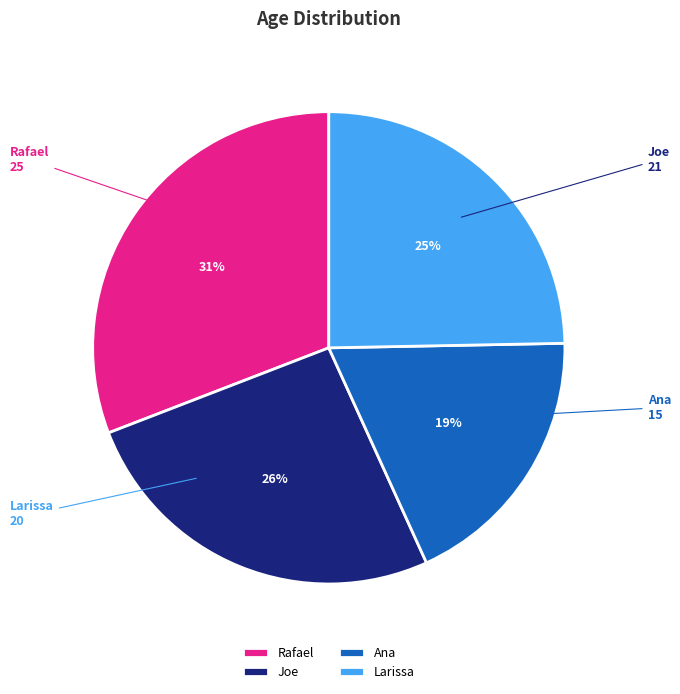

What percentage is the Larissa slice, to the nearest percent?

25%